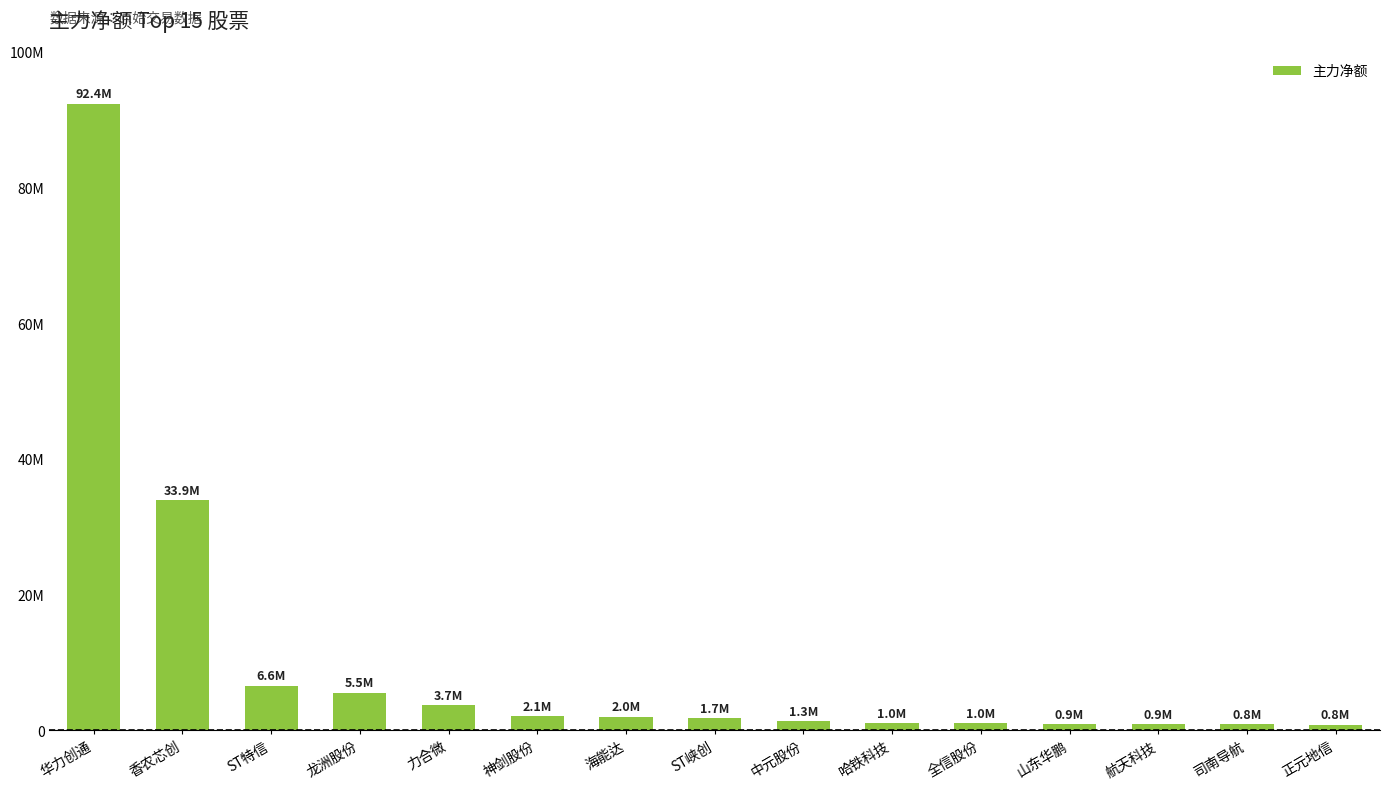

Reading left to right, transcribe all the data shown in this chart.

92360427	33925785	6565998	5537706	3650656	2077875	1964115	1723775	1336886	1026993	998182	905278	865427	825346	823927